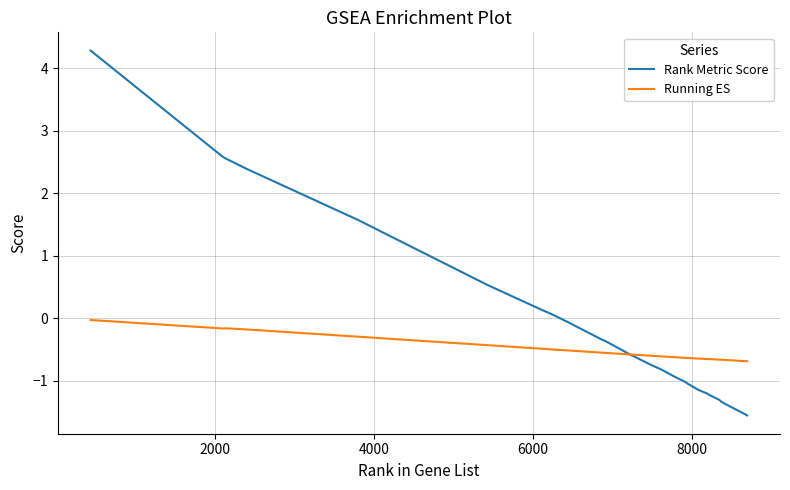

List the series in order of their overall mean, lowest first.

Running ES, Rank Metric Score